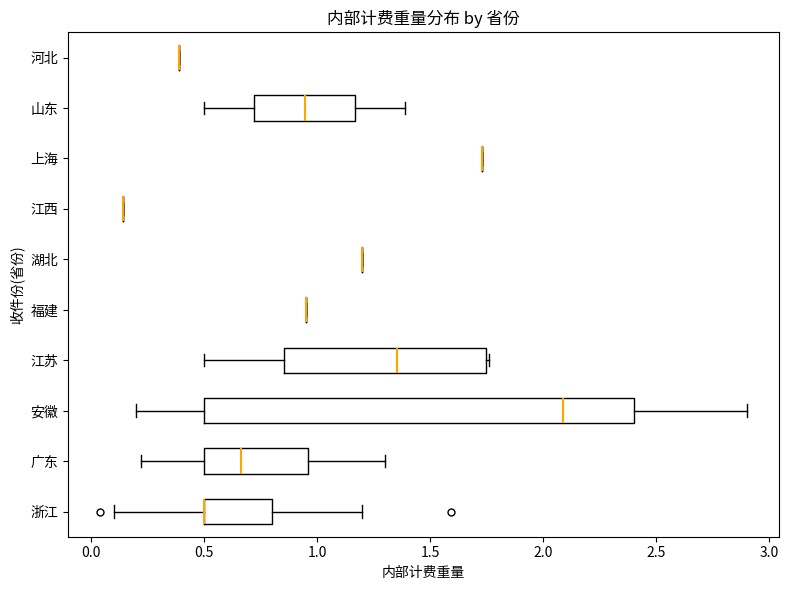

Reading bottom to top, read every box against the x-axis: the position of its median line, the range the box covers, and the ends of its whiskers. The values are not printed on the chart, so give them approximately, as read against the axis.

浙江: median 0.50 (drawn on the box's left edge), box 0.50 to 0.80, whiskers 0.10 to 1.20
广东: median 0.65, box 0.50 to 0.95, whiskers 0.20 to 1.30
安徽: median 2.10, box 0.50 to 2.40, whiskers 0.20 to 2.90
江苏: median 1.35, box 0.85 to 1.75, whiskers 0.50 to 1.75
福建: box collapsed to a line at 0.95, whiskers 0.95 to 0.95
湖北: box collapsed to a line at 1.20, whiskers 1.20 to 1.20
江西: box collapsed to a line at 0.15, whiskers 0.15 to 0.15
上海: box collapsed to a line at 1.75, whiskers 1.75 to 1.75
山东: median 0.95, box 0.70 to 1.15, whiskers 0.50 to 1.40
河北: box collapsed to a line at 0.40, whiskers 0.40 to 0.40